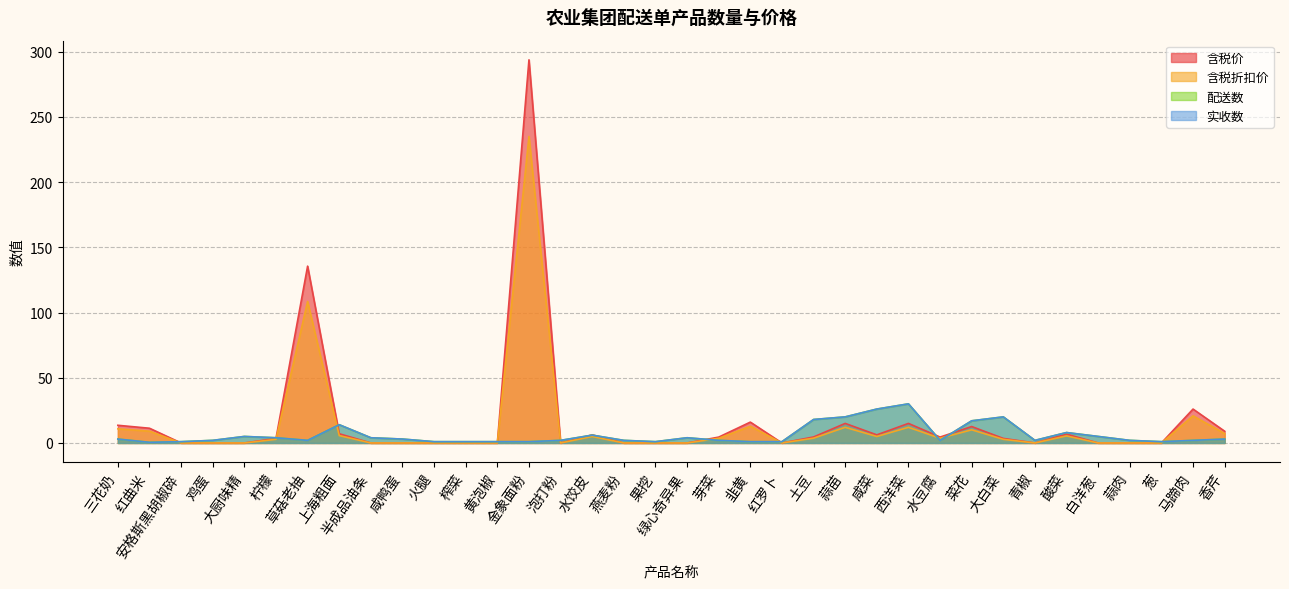

The value of 配送数 at 燕麦粉 is 2.0. True or false?

True